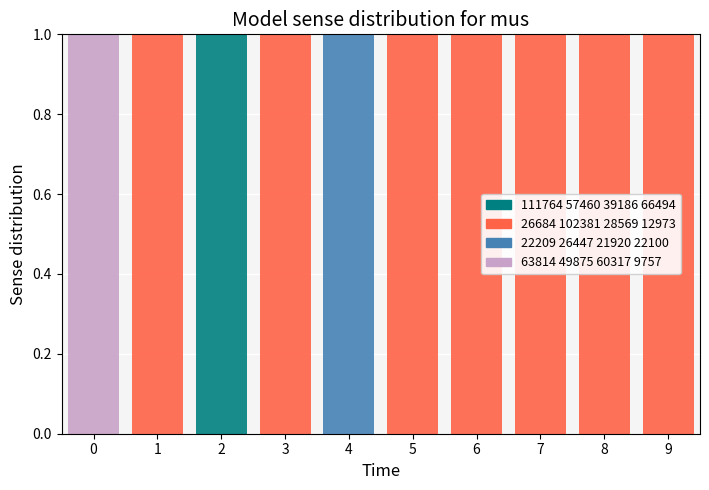

Between 1 and 8, which is larger?

1